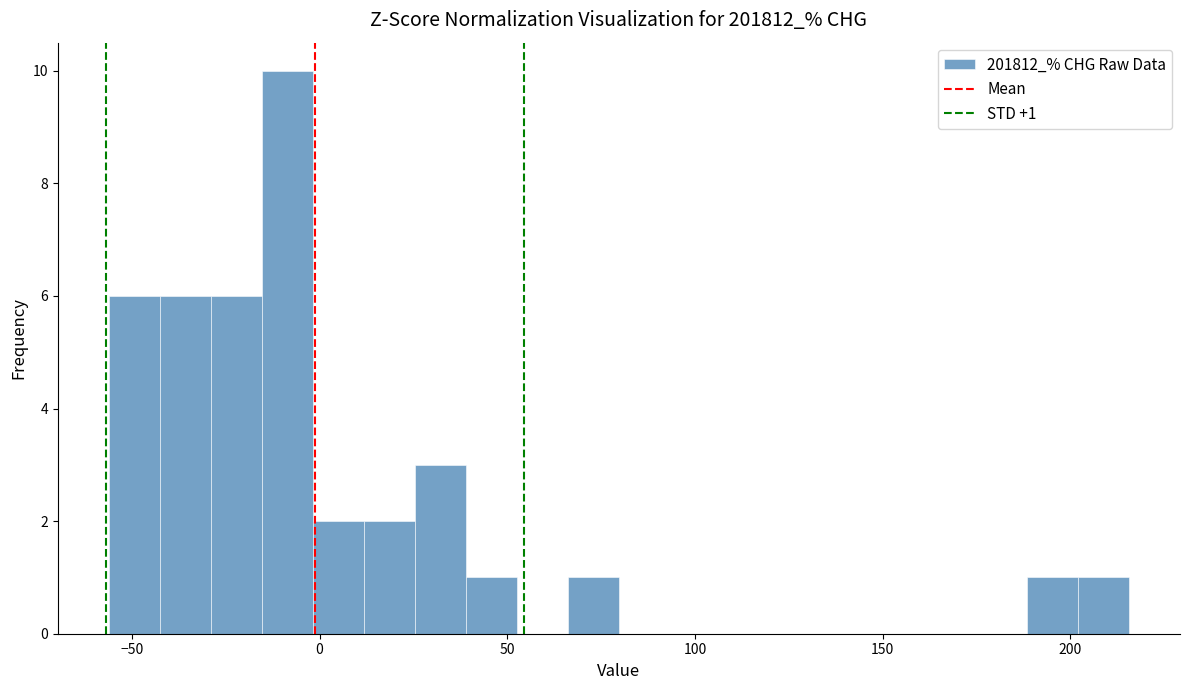

Around what value on the x-axis is the tallest bar? Give the approximate position of its centre, as read against the axis.

-10